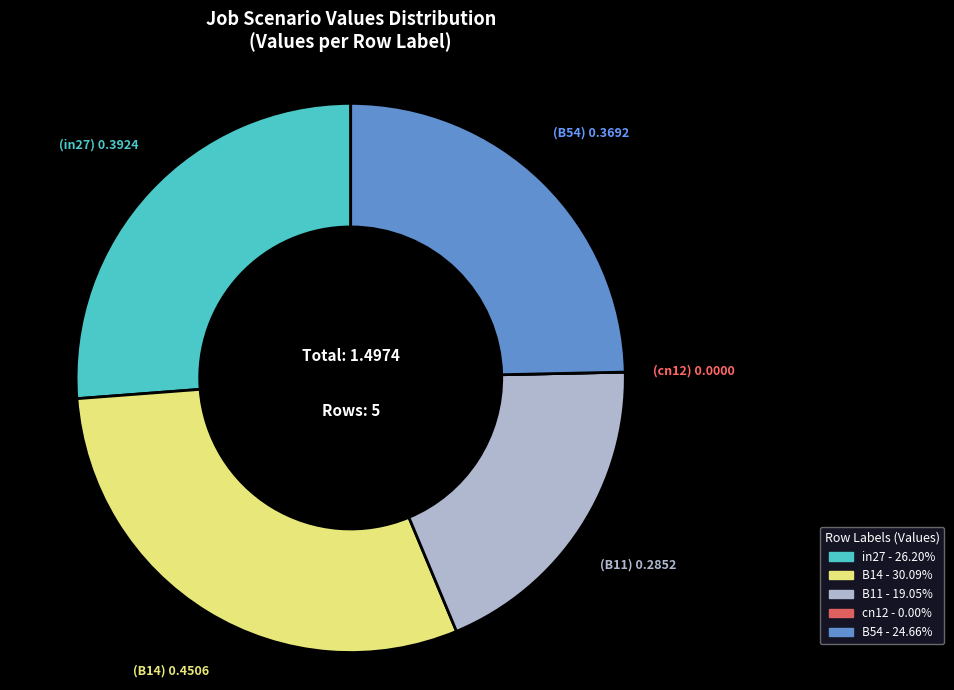

Is the sum of B54 and B14 greater than half?

Yes